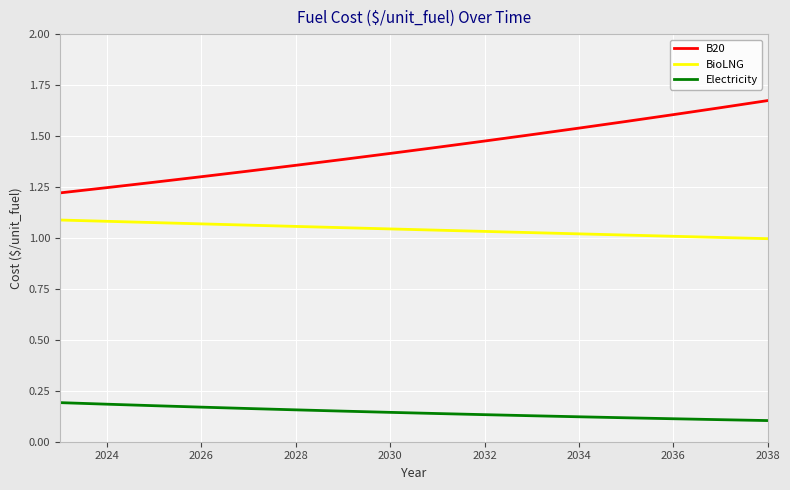

List the series in order of their peak value, lowest first.

Electricity, BioLNG, B20